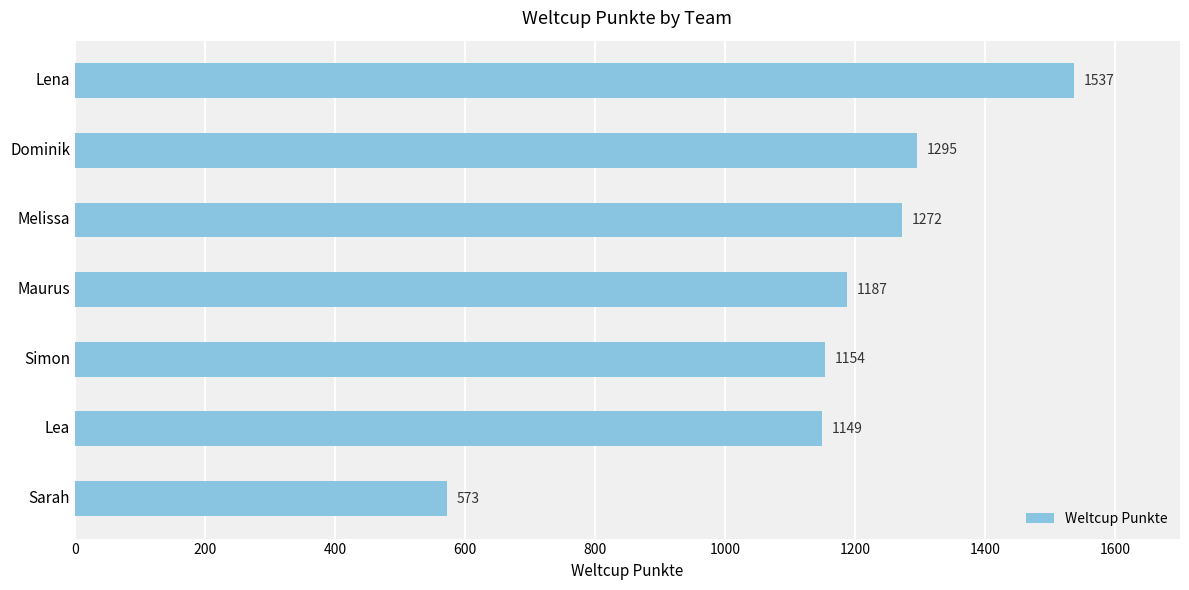

The chart shows a value of 1272 at Melissa. True or false?

True